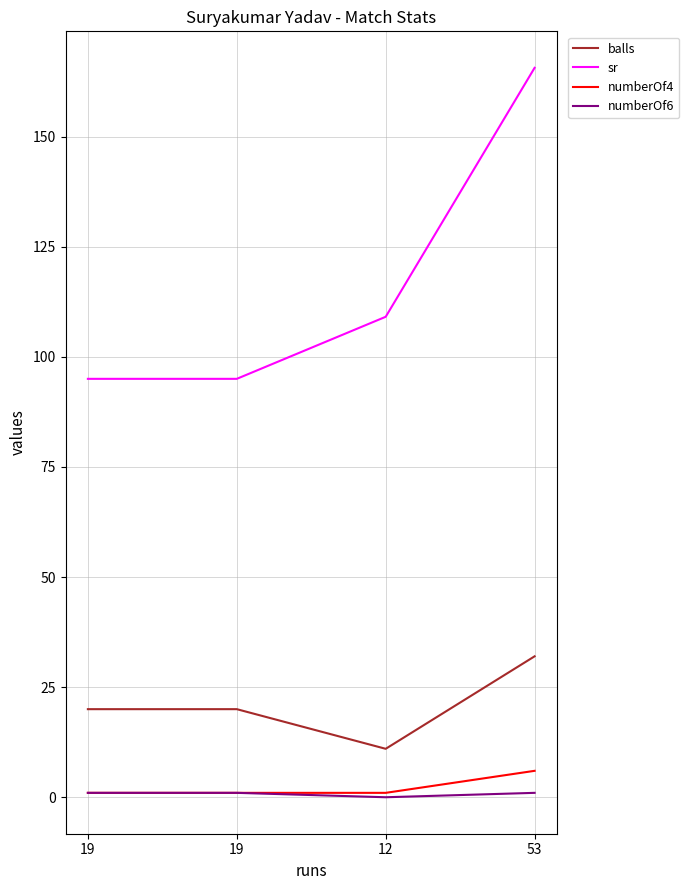

How many lines are shown in the chart?

4